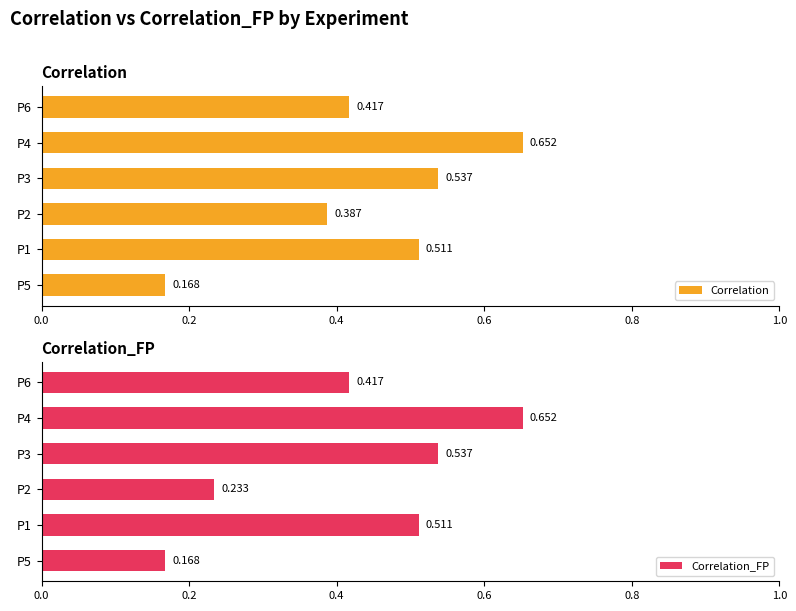

Does the chart contain stacked bars?

No